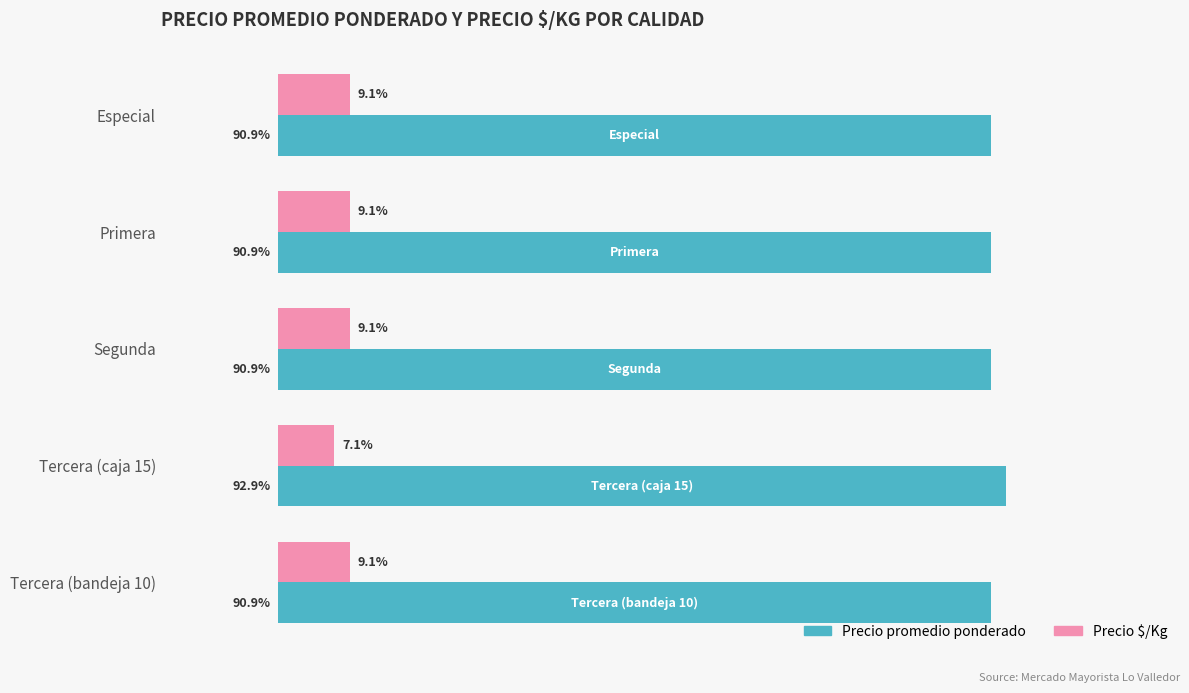

List the series in order of their overall mean, lowest first.

Precio $/Kg, Precio promedio ponderado